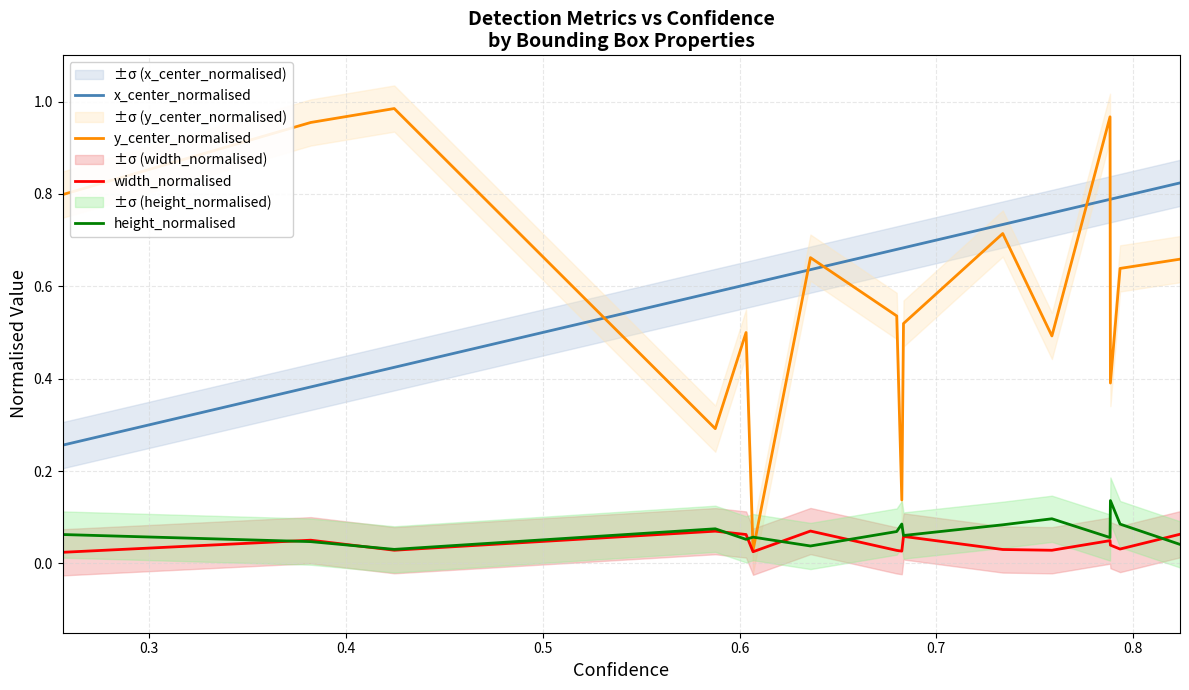

Which series ends up on top after the final intersection of x_center_normalised and y_center_normalised?

x_center_normalised